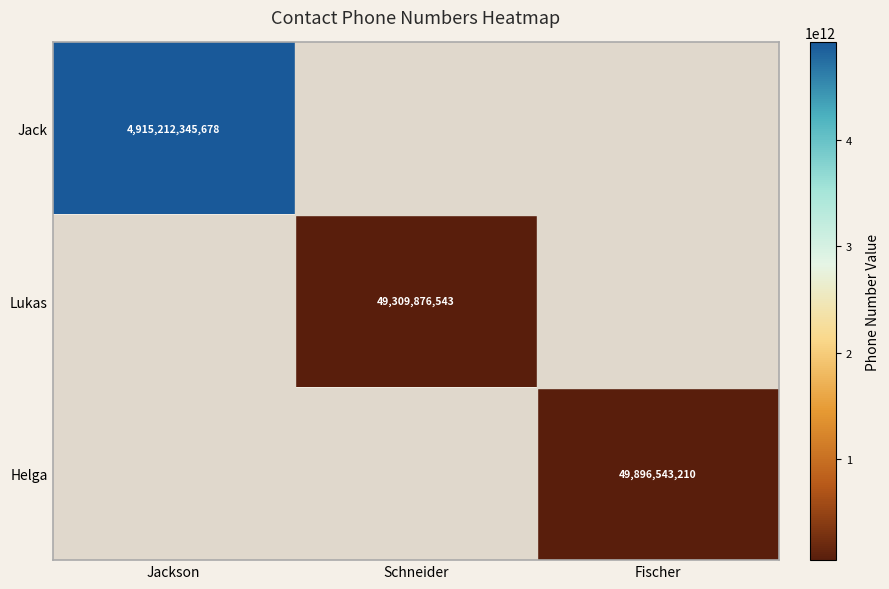

The value of Jack at Jackson is 8561914860602. True or false?

False